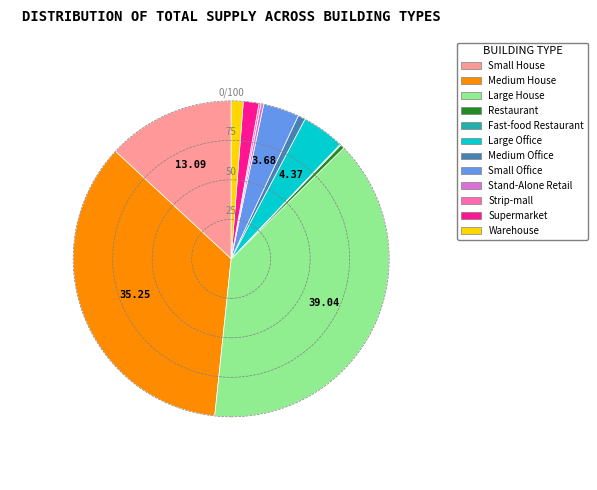

Between Large Office and Small House, which is larger?

Small House